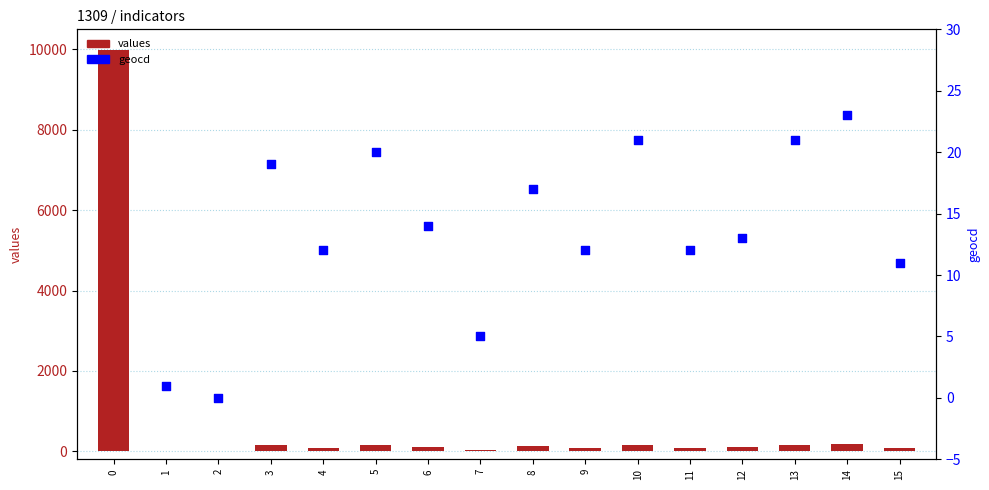

What are all the series names shown in the legend?

values, geocd